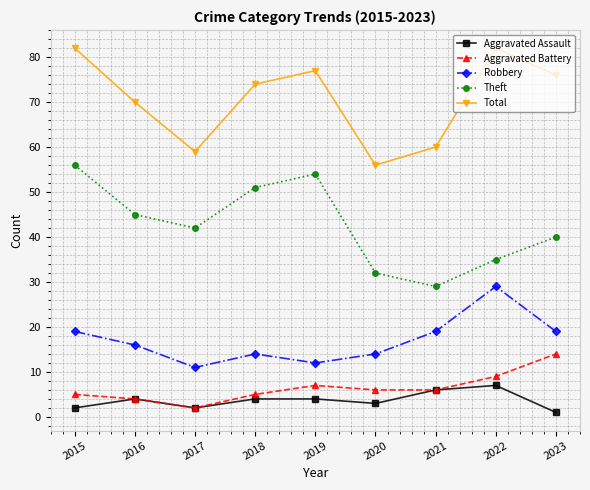

Is the value of Theft at 2016 greater than the value of Robbery at 2019?

Yes